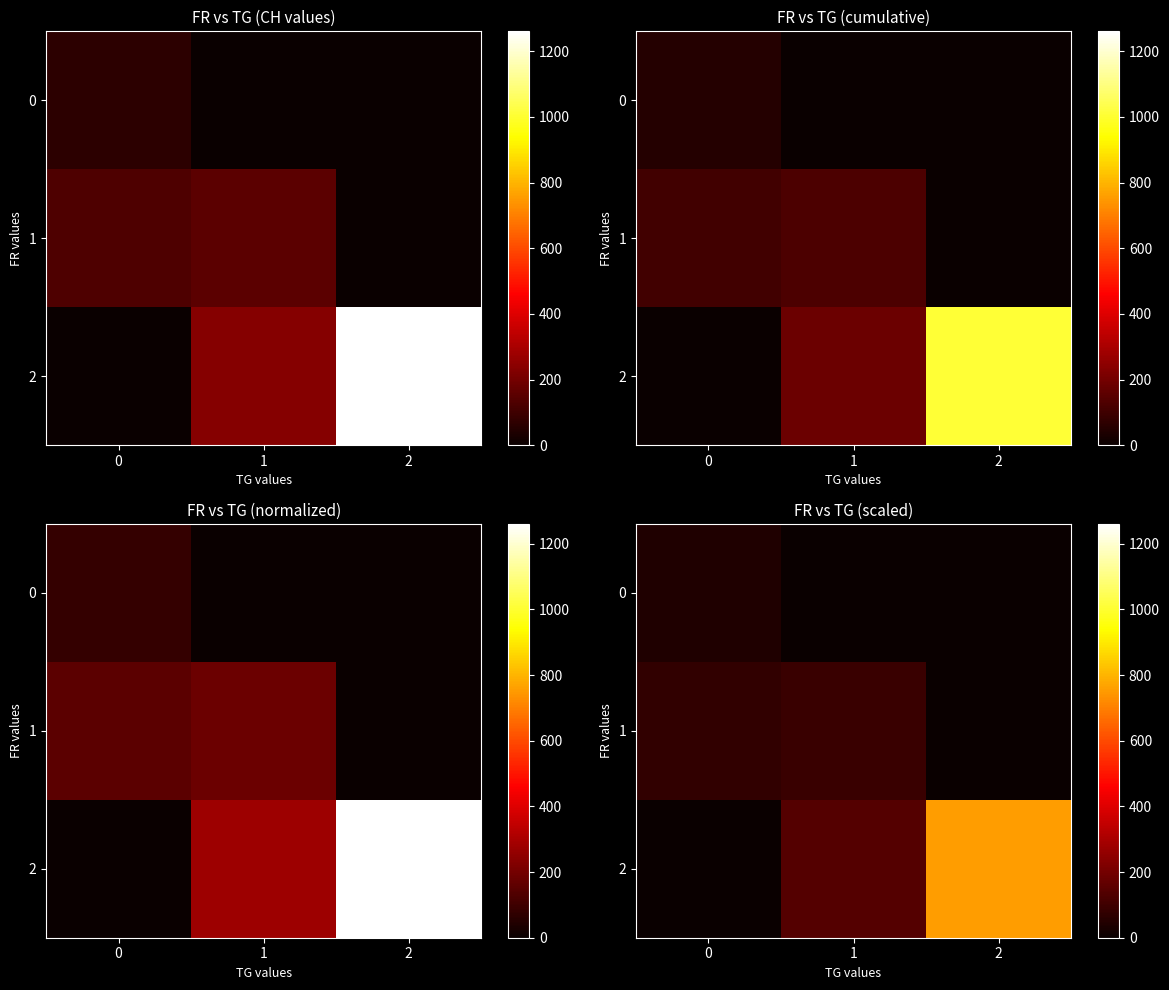

Which series changed the most between 0 and 2?

row_2